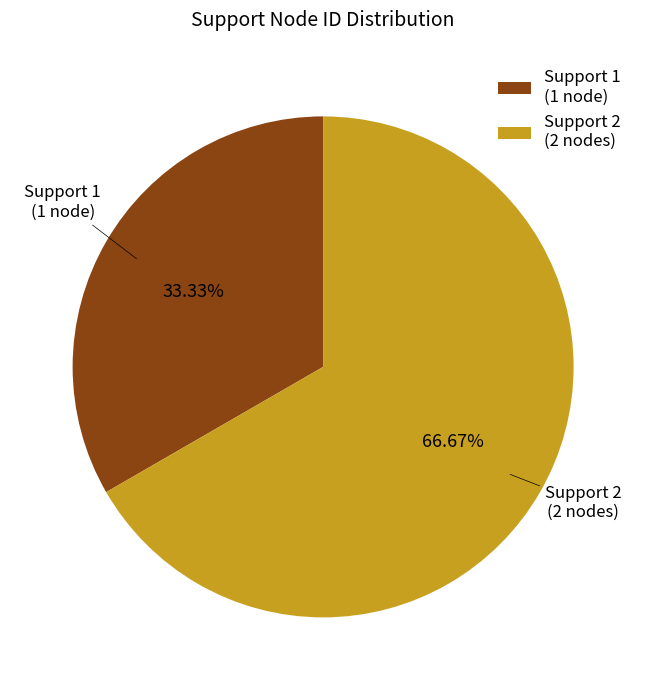

To the nearest percent, what is the difference between the largest and smallest slice percentages?

33%